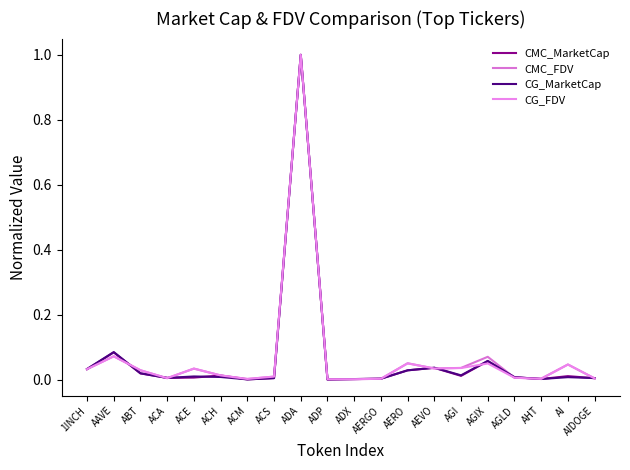

Reading left to right, list all the values displayed in this chart.

CMC_MarketCap: 1INCH=0.0	AAVE=0.1	ABT=0.0	ACA=0.0	ACE=0.0	ACH=0.0	ACM=0.0	ACS=0.0	ADA=1.0	ADP=0.0	ADX=0.0	AERGO=0.0	AERO=0.0	AEVO=0.0	AGI=0.0	AGIX=0.1	AGLD=0.0	AHT=0.0	AI=0.0	AIDOGE=0.0
CMC_FDV: 1INCH=0.0	AAVE=0.1	ABT=0.0	ACA=0.0	ACE=0.0	ACH=0.0	ACM=0.0	ACS=0.0	ADA=1.0	ADP=0.0	ADX=0.0	AERGO=0.0	AERO=0.1	AEVO=0.0	AGI=0.0	AGIX=0.1	AGLD=0.0	AHT=0.0	AI=0.0	AIDOGE=0.0
CG_MarketCap: 1INCH=0.0	AAVE=0.1	ABT=0.0	ACA=0.0	ACE=0.0	ACH=0.0	ACM=0.0	ACS=0.0	ADA=1.0	ADP=0.0	ADX=0.0	AERGO=0.0	AERO=0.0	AEVO=0.0	AGI=0.0	AGIX=0.1	AGLD=0.0	AHT=0.0	AI=0.0	AIDOGE=0.0
CG_FDV: 1INCH=0.0	AAVE=0.1	ABT=0.0	ACA=0.0	ACE=0.0	ACH=0.0	ACM=0.0	ACS=0.0	ADA=1.0	ADP=0.0	ADX=0.0	AERGO=0.0	AERO=0.1	AEVO=0.0	AGI=0.0	AGIX=0.0	AGLD=0.0	AHT=0.0	AI=0.0	AIDOGE=0.0